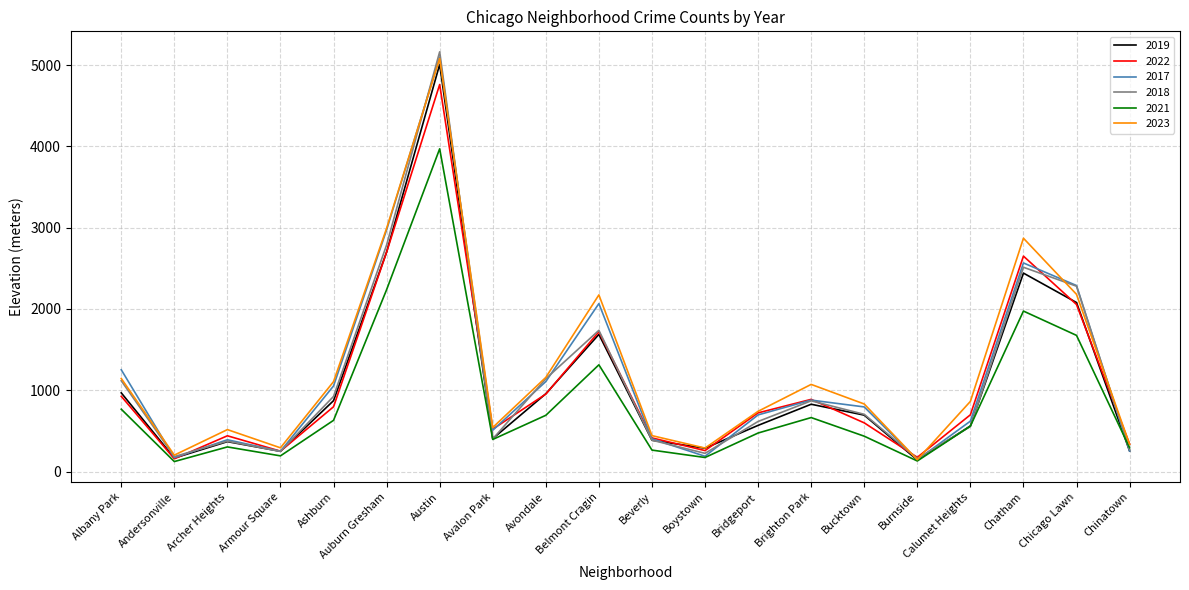

Which series changed the most between Auburn Gresham and Austin?

2018